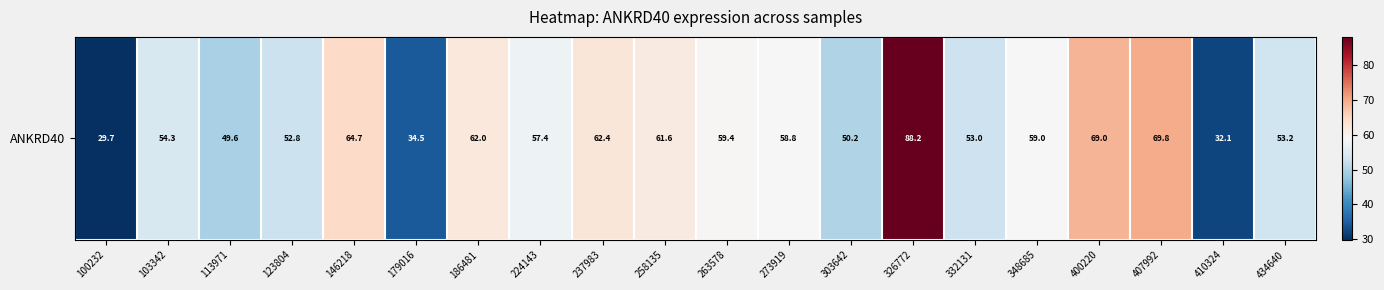

Reading left to right, what are all the values shown in this chart?

29.7	54.3	49.6	52.8	64.7	34.5	62.0	57.4	62.4	61.6	59.4	58.8	50.2	88.2	53.0	59.0	69.0	69.8	32.1	53.2